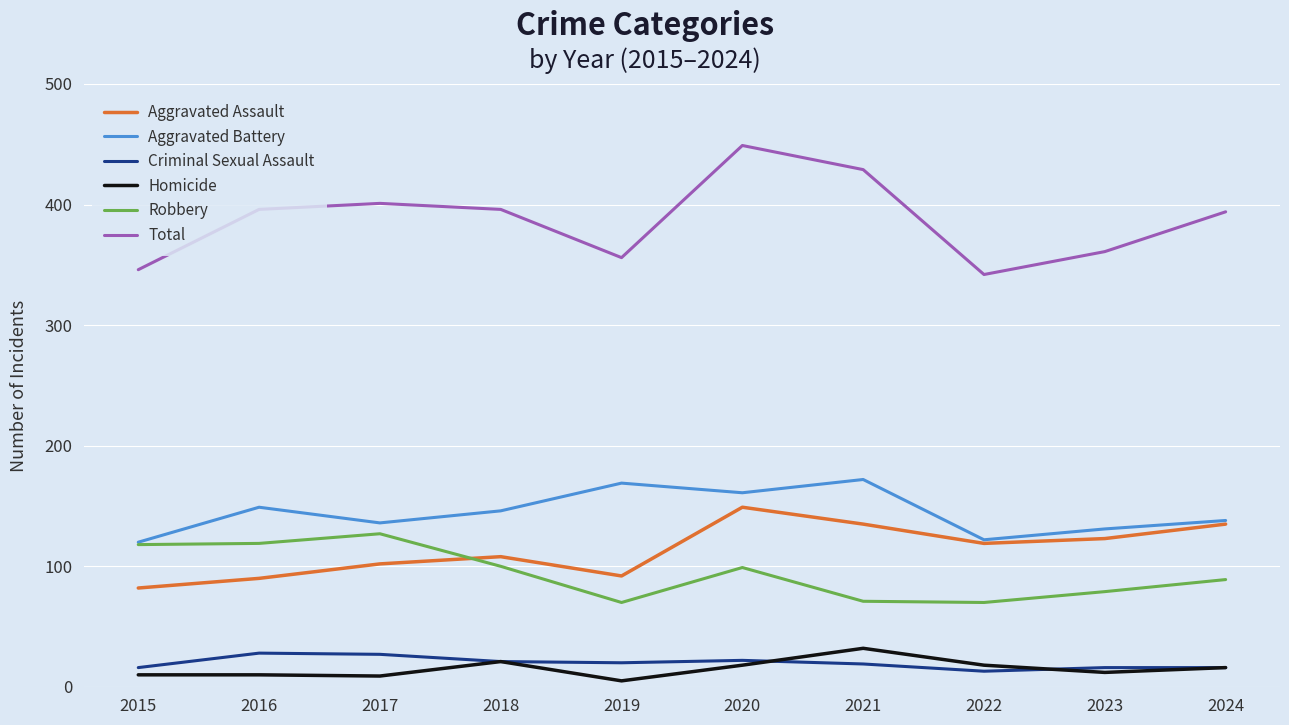

Does the chart display data point markers on the line(s)?

No